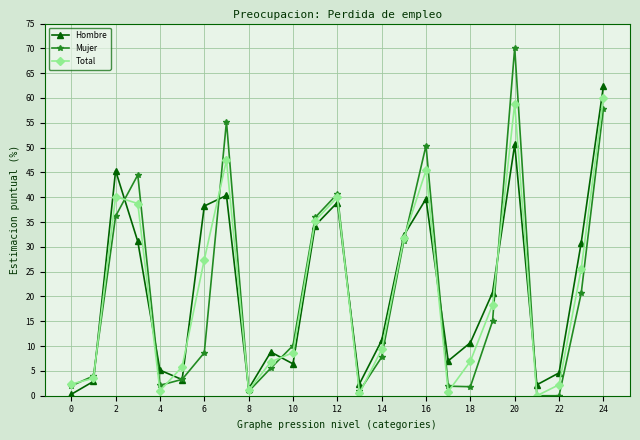

In Total, how many points are higher than both neighbors (excluding endpoints)?

5